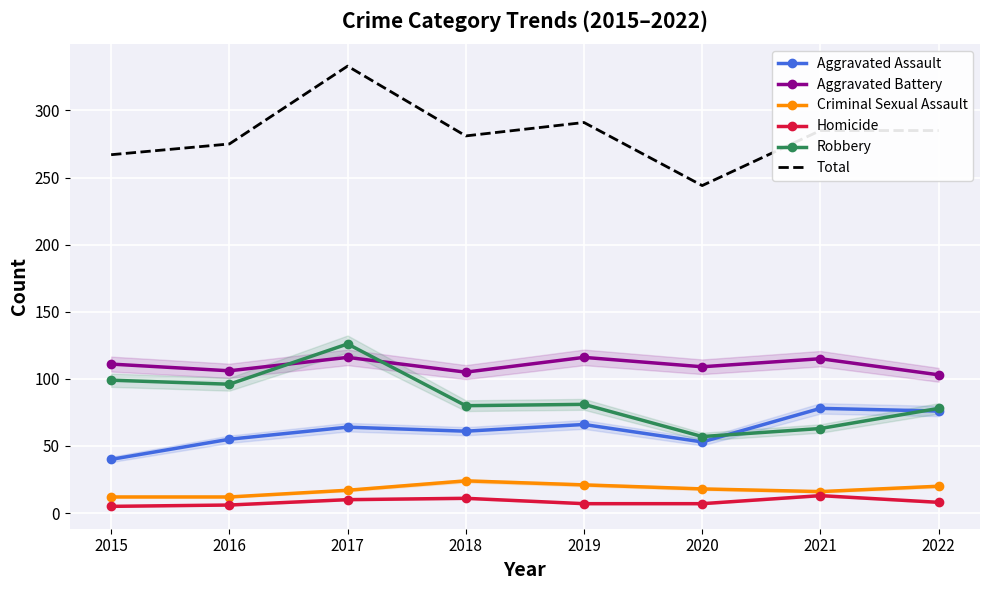

Reading left to right, list all the values displayed in this chart.

Aggravated Assault: 2015=40	2016=55	2017=64	2018=61	2019=66	2020=53	2021=78	2022=76
Aggravated Battery: 2015=111	2016=106	2017=116	2018=105	2019=116	2020=109	2021=115	2022=103
Criminal Sexual Assault: 2015=12	2016=12	2017=17	2018=24	2019=21	2020=18	2021=16	2022=20
Homicide: 2015=5	2016=6	2017=10	2018=11	2019=7	2020=7	2021=13	2022=8
Robbery: 2015=99	2016=96	2017=126	2018=80	2019=81	2020=57	2021=63	2022=78
Total: 2015=267	2016=275	2017=333	2018=281	2019=291	2020=244	2021=285	2022=285